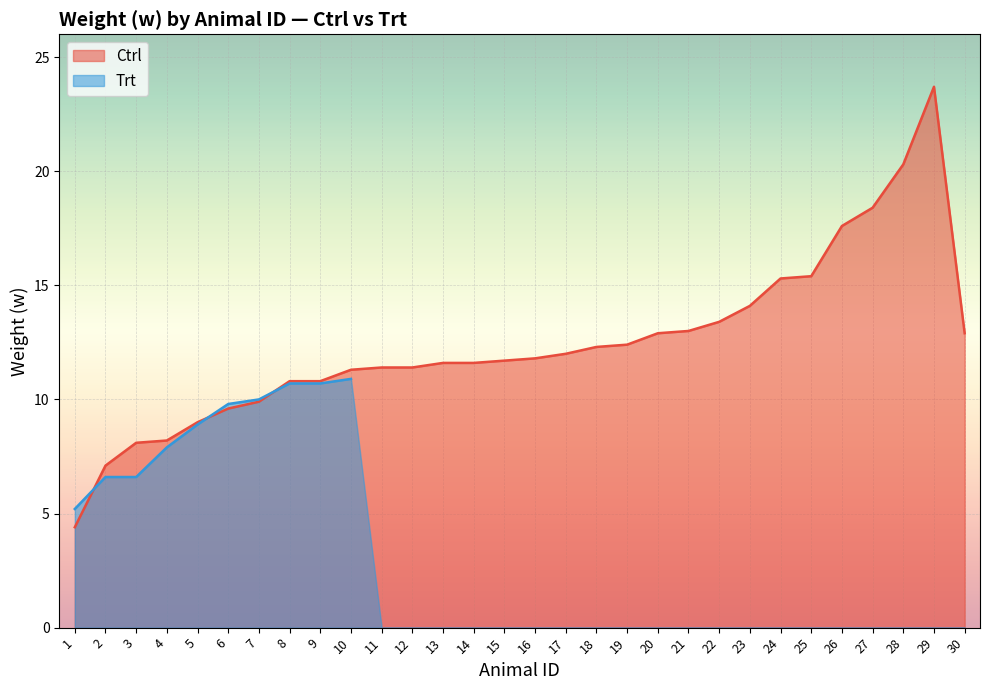

At which category does the chart reach its peak across all series?

29